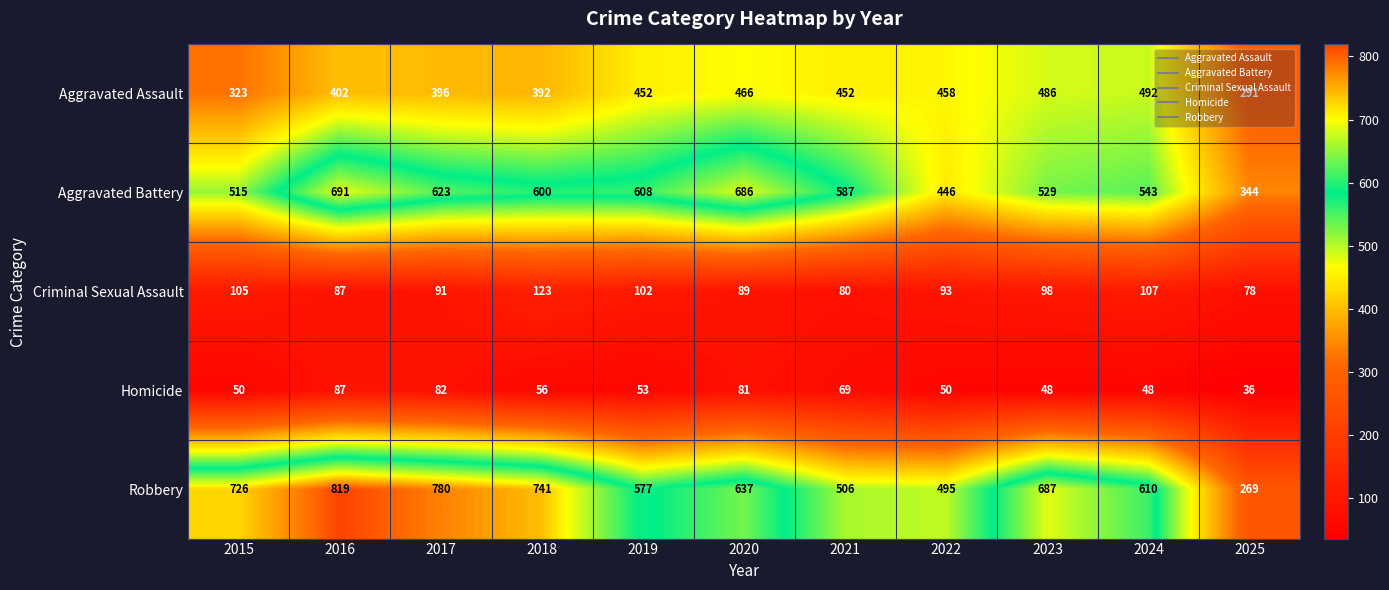

How many distinct data groups are displayed?

5